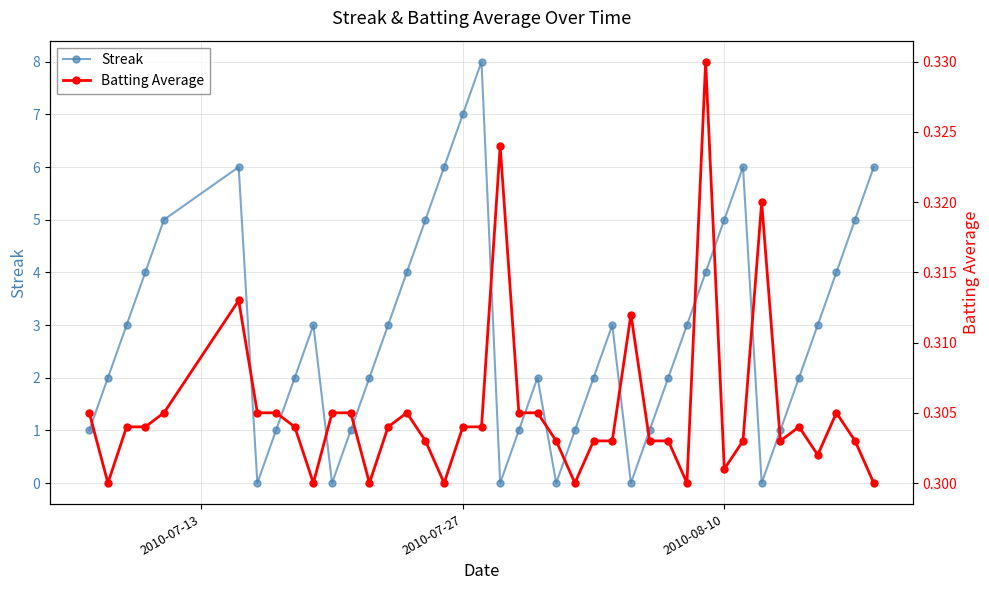

True or false: Streak has a value of 10 at 2010-07-27.

False